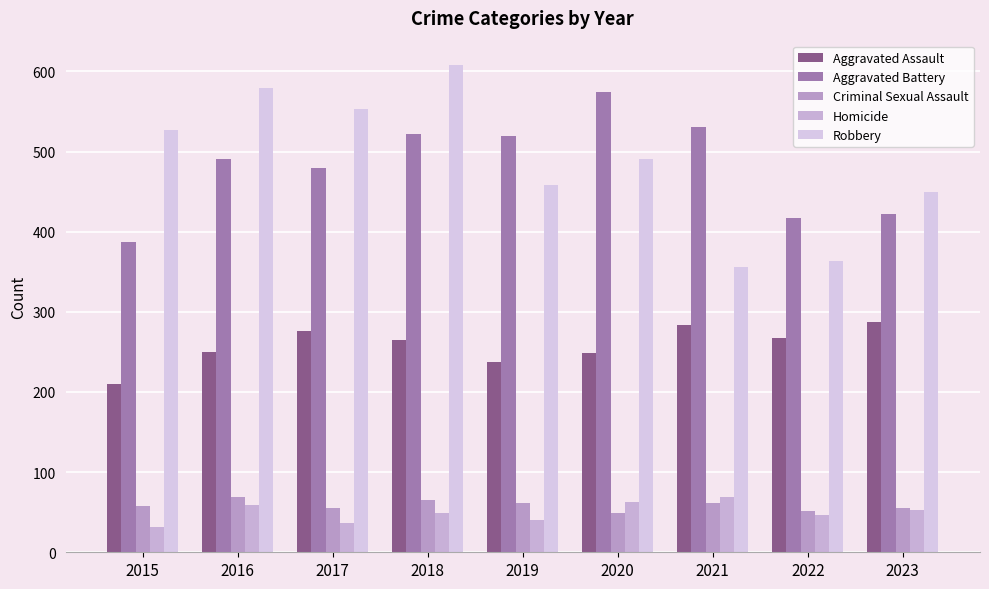

Read the Aggravated Battery value at 2023, to the nearest 5.

420